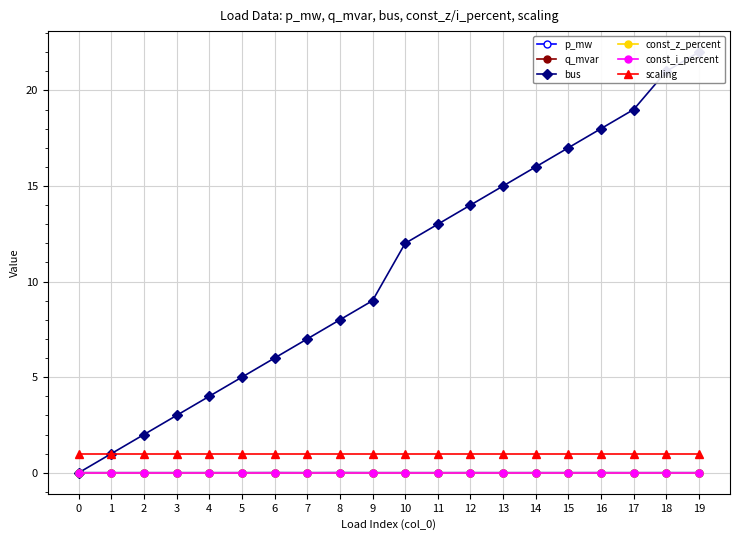

What is the difference between the highest and lowest values at 3?

3.0